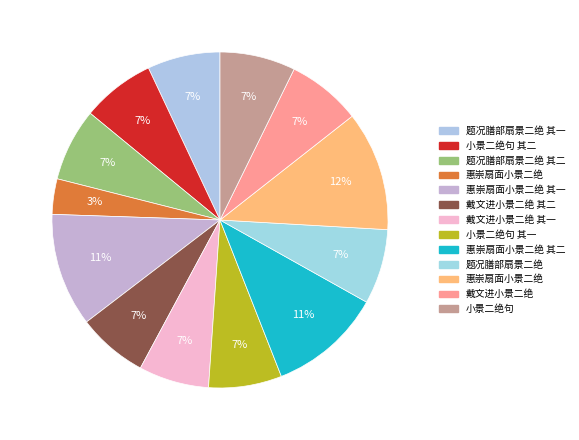

Count the number of slices in the pie.

13